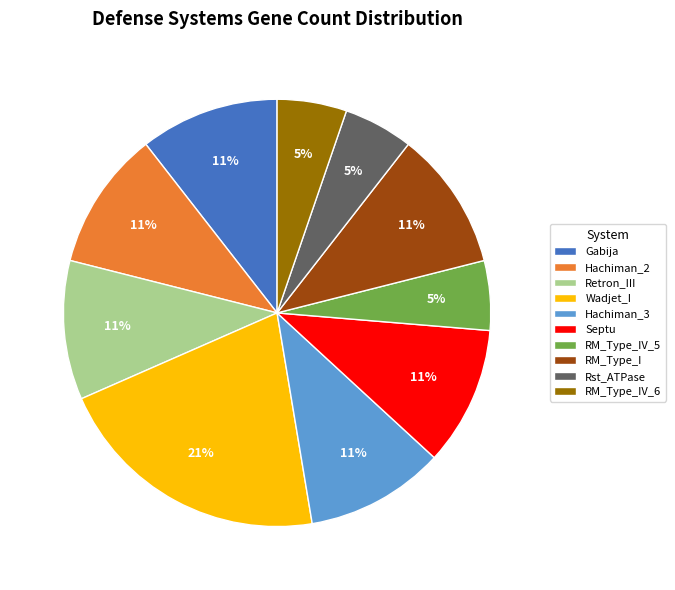

To the nearest percent, what portion does Septu represent?

11%